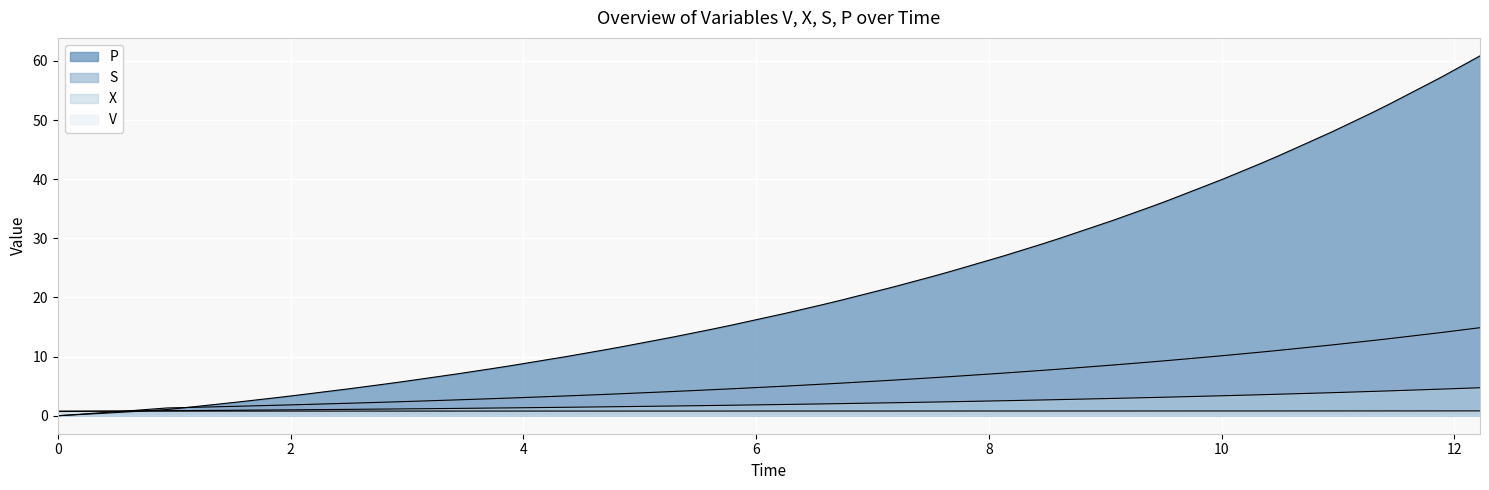

True or false: P has more than 0 points higher than both neighbors.

False